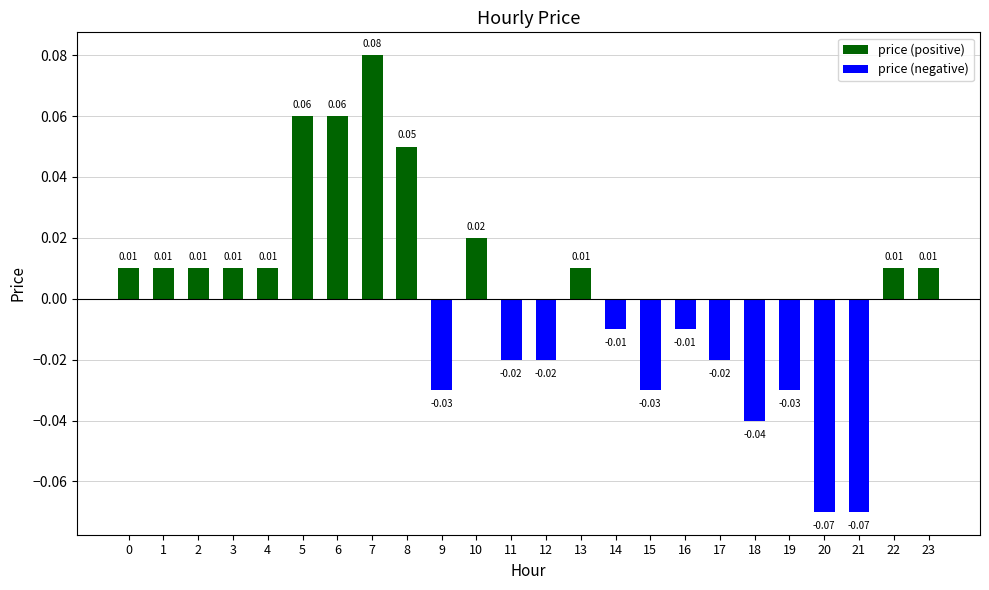

Which has a higher value, 10 or 9?

10